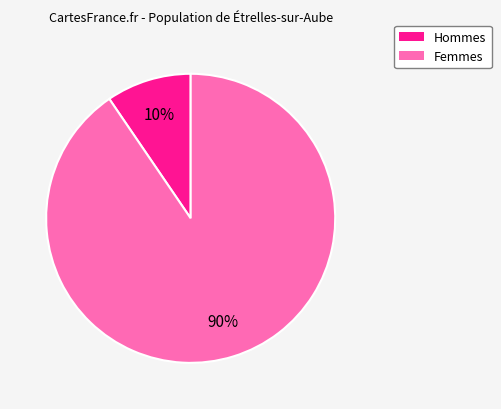

Which slice is the largest?

Femmes